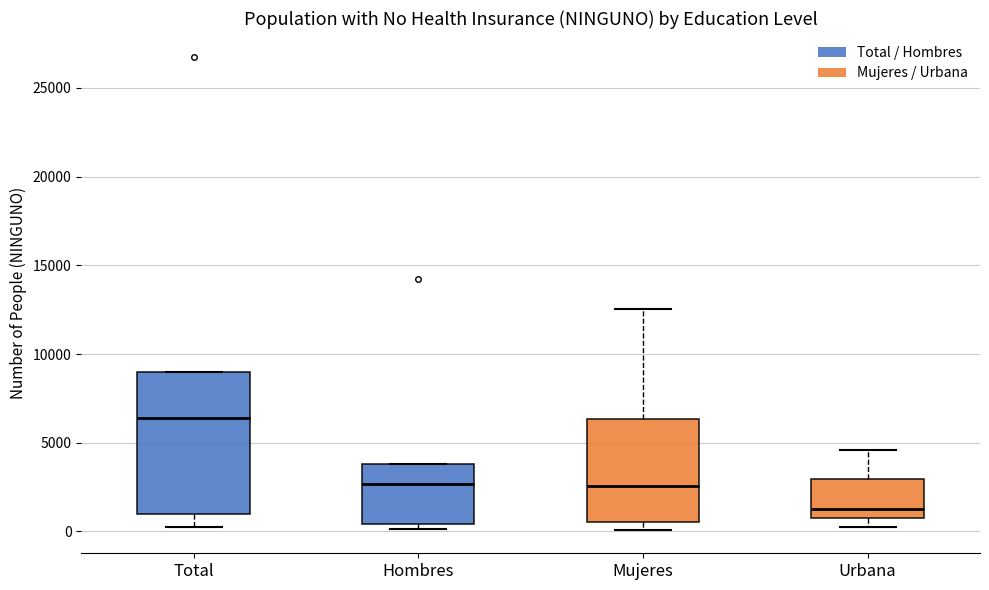

Reading left to right, read every box against the y-axis: the position of its median line, the range the box covers, and the ends of its whiskers. The values are not printed on the chart, so give them approximately, as read against the axis.

Total: median 6500, box 1000 to 9000, whiskers 500 to 9000
Hombres: median 2500, box 500 to 4000, whiskers 0 to 4000
Mujeres: median 2500, box 500 to 6500, whiskers 0 to 12500
Urbana: median 1500, box 1000 to 3000, whiskers 0 to 4500